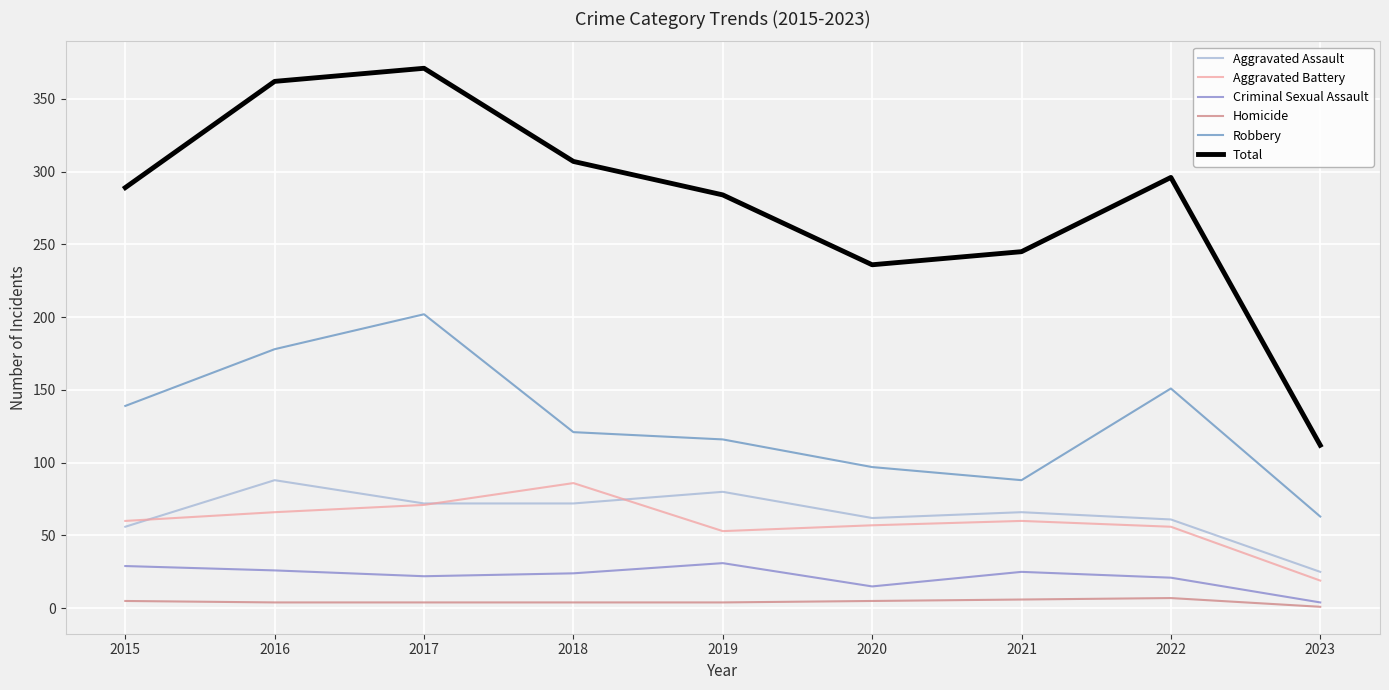

What is the maximum value shown in the chart?

371